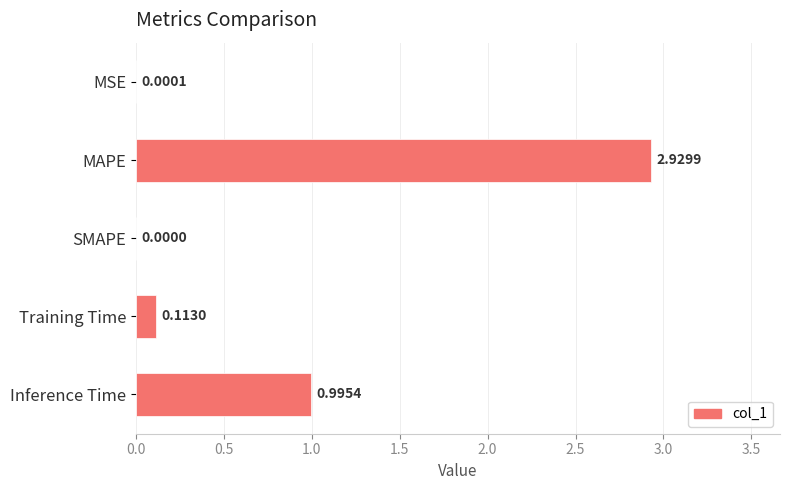

What is the change in value from SMAPE to Inference Time?

+1.0